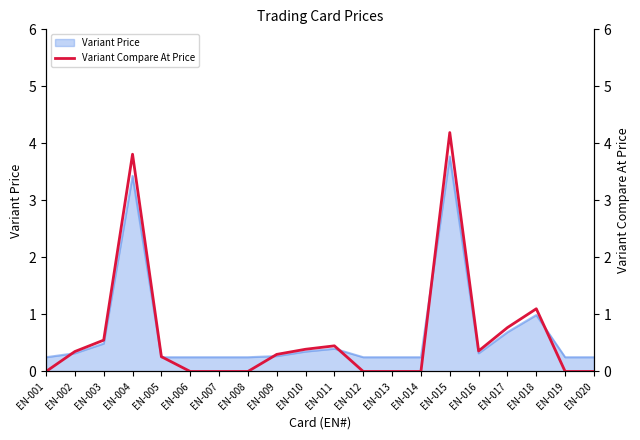

Does the chart have visible grid lines?

No